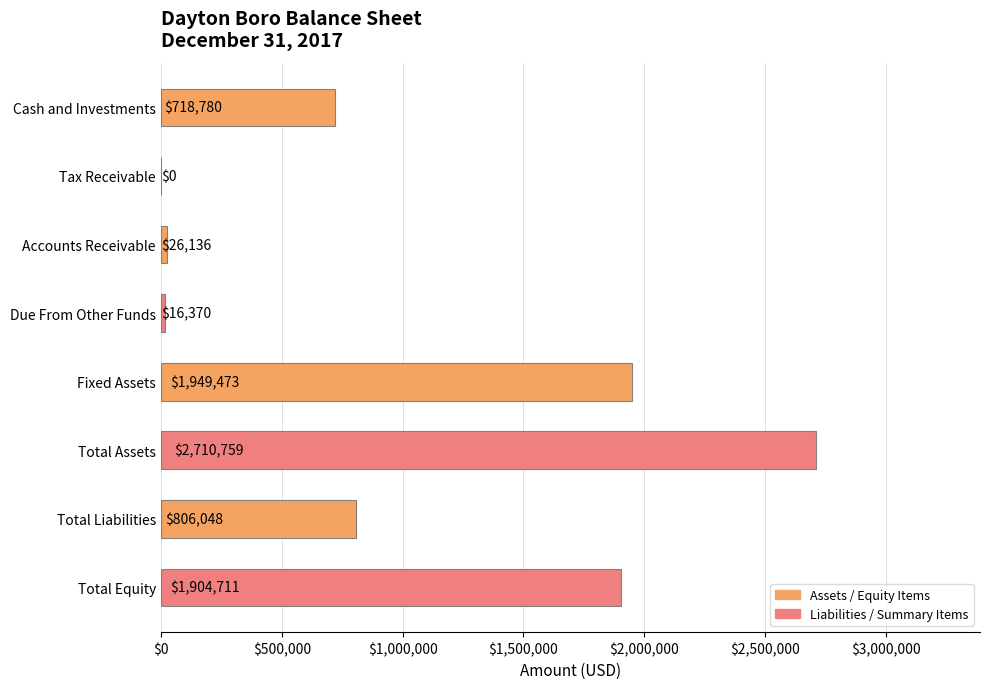

Which label corresponds to the largest value in the chart?

Total Assets